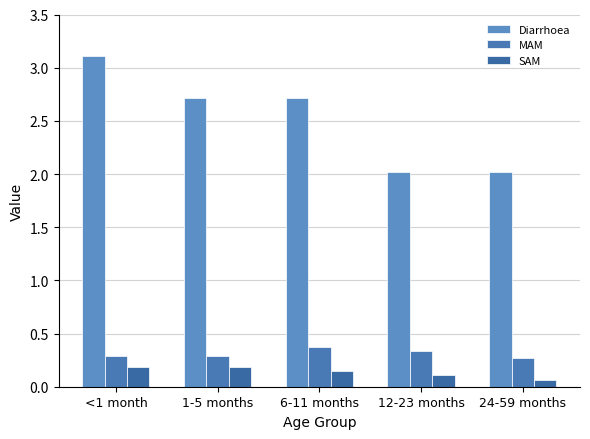

What is the difference between the second highest and minimum values in the Diarrhoea series?

0.7